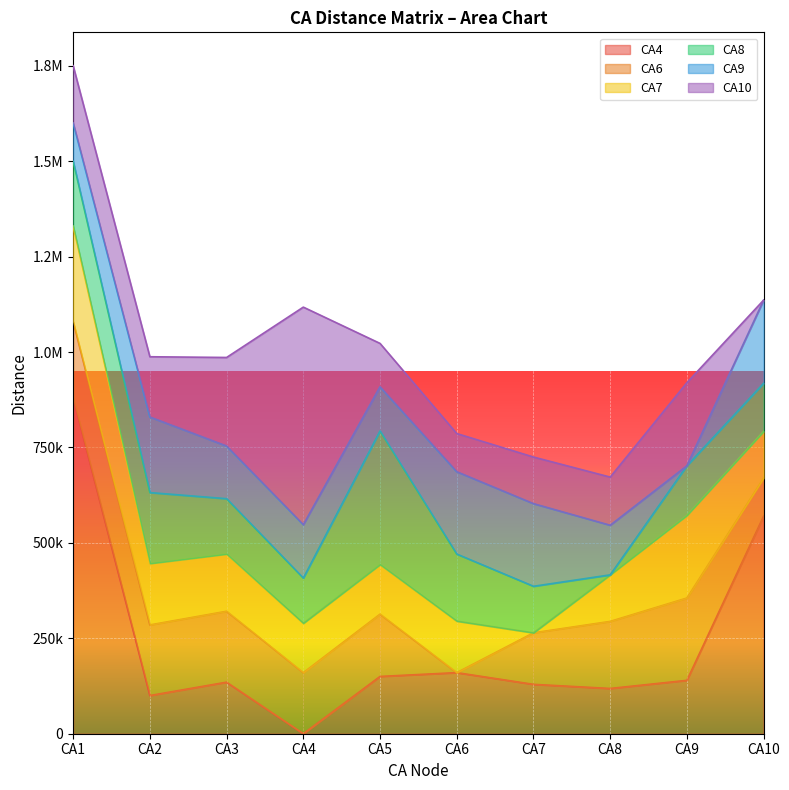

Which series has the largest total across all categories?

CA4